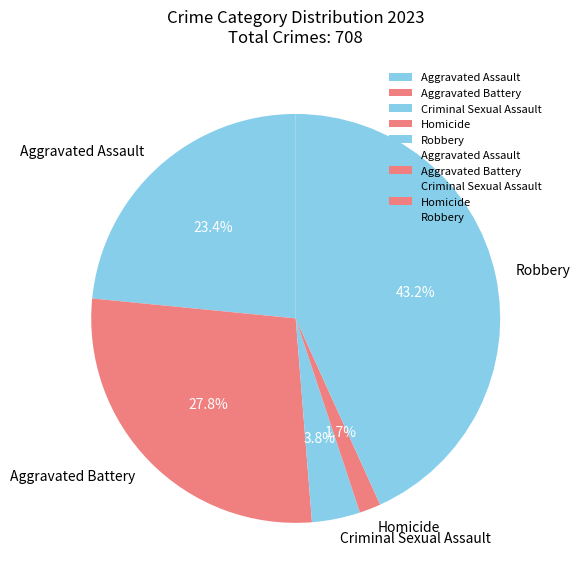

To the nearest percent, what is the average slice percentage?

20%